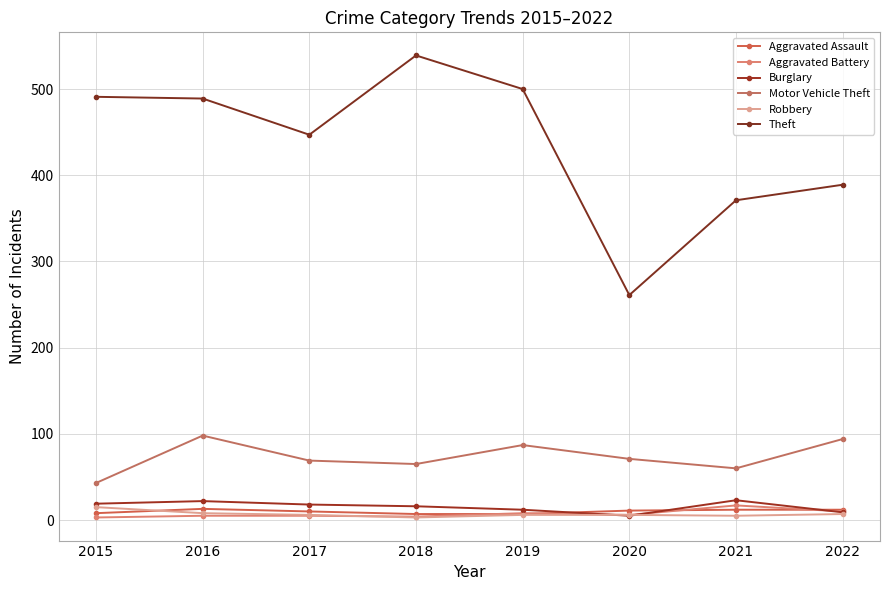

At which category does the chart reach its peak across all series?

2018